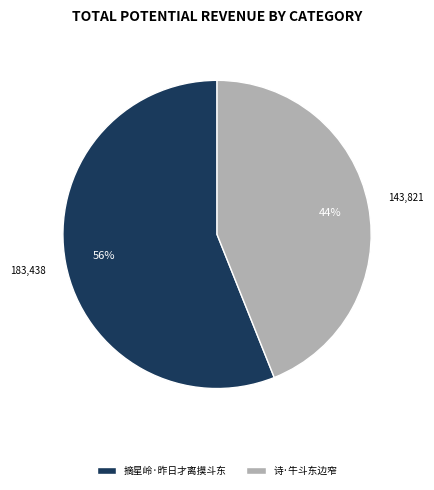

To the nearest percent, what is the combined percentage of 摘星岭·昨日才离摸斗东 and 诗·牛斗东边窄?

100%